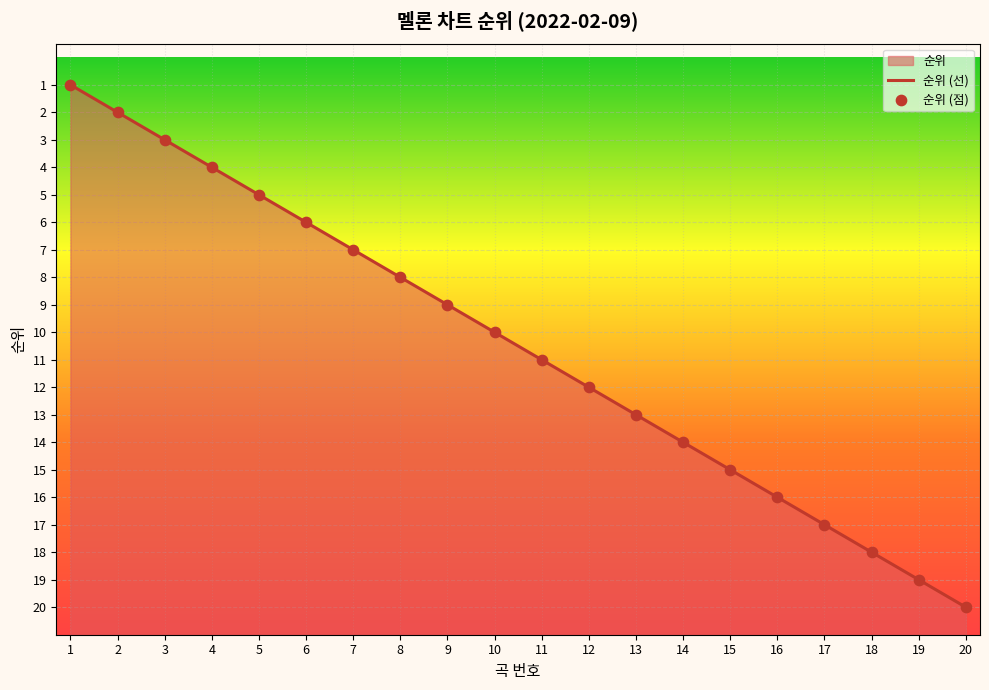

Which series has the largest total across all categories?

순위 (선)